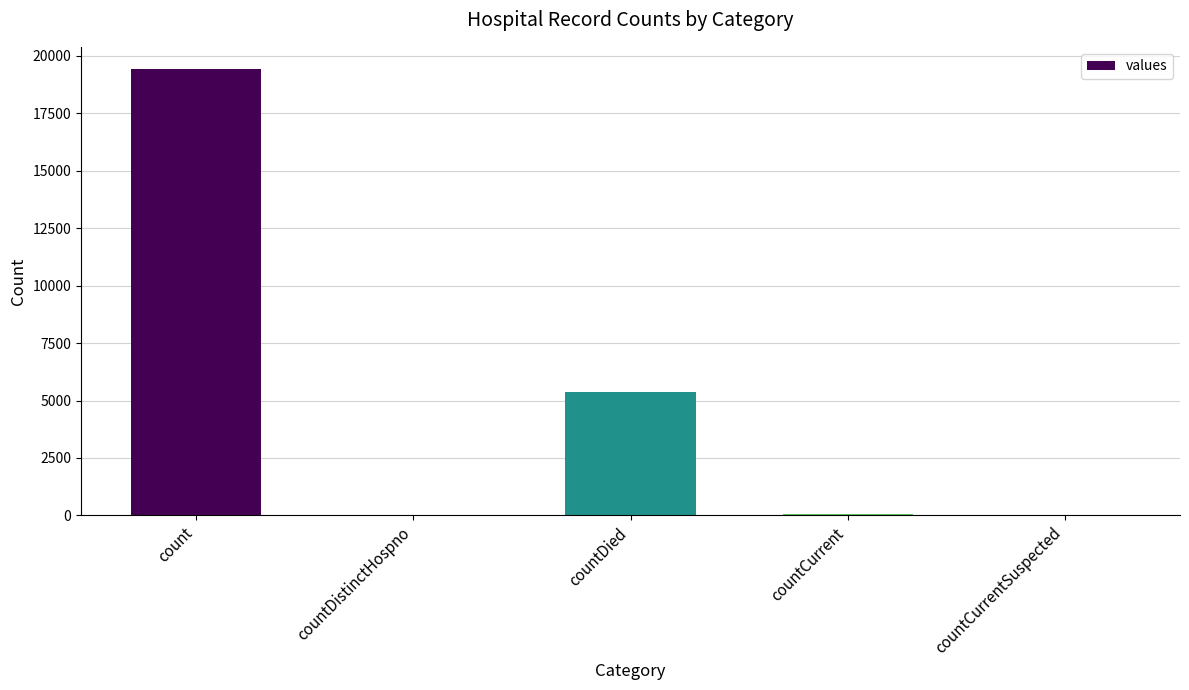

Approximately how many times larger is the value at count compared to countDied?

3.6